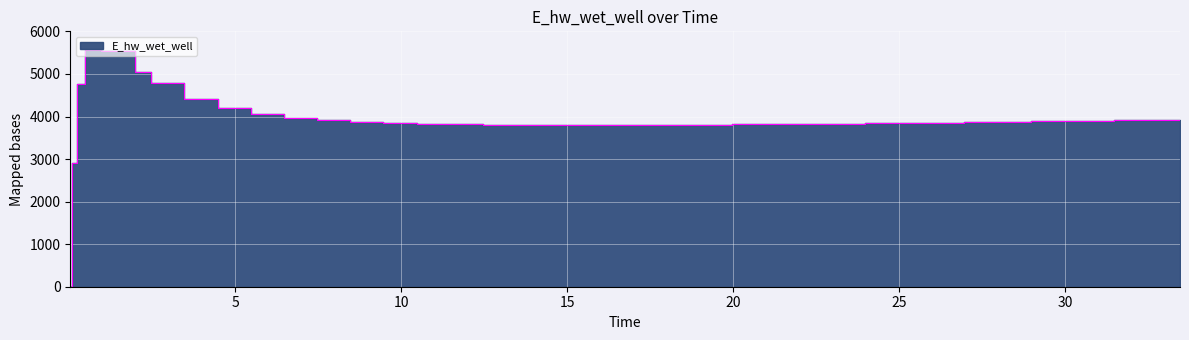

What is the greatest value displayed?

5557.7